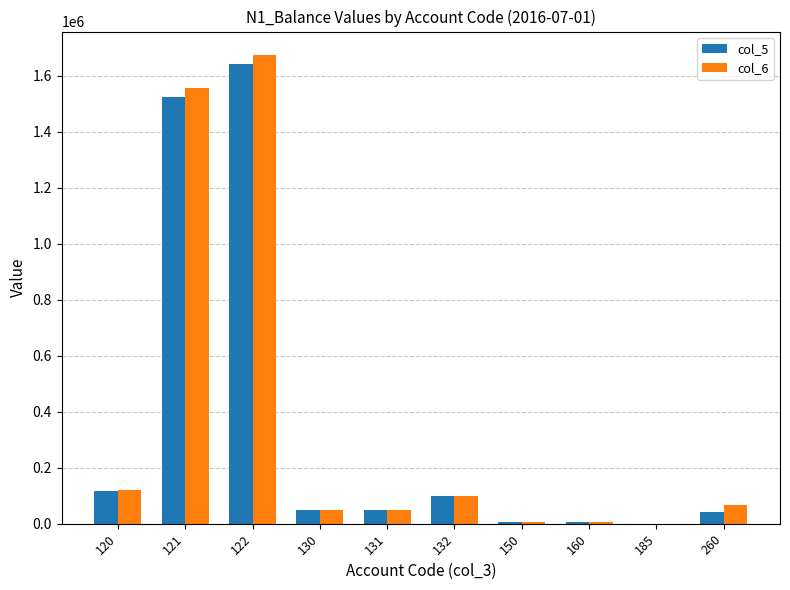

Count the number of categories in the chart.

10